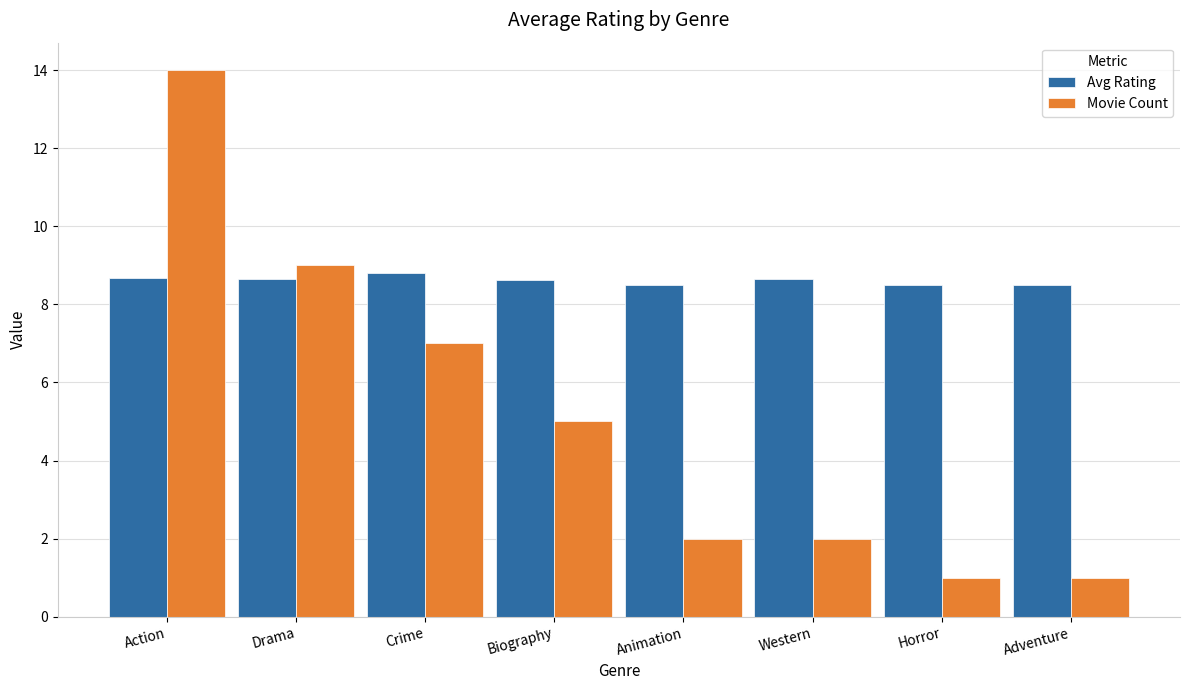

Which series has the largest total across all categories?

Avg Rating